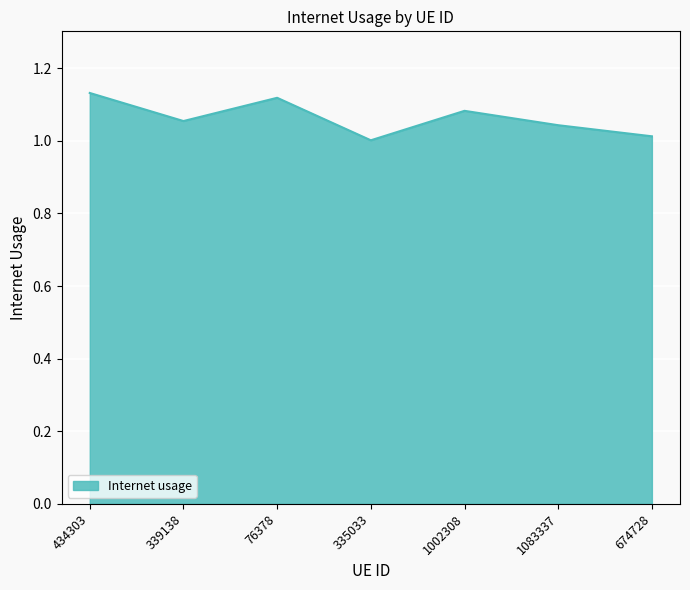

What is the sum of the values at 674728 and 1002308?

2.1